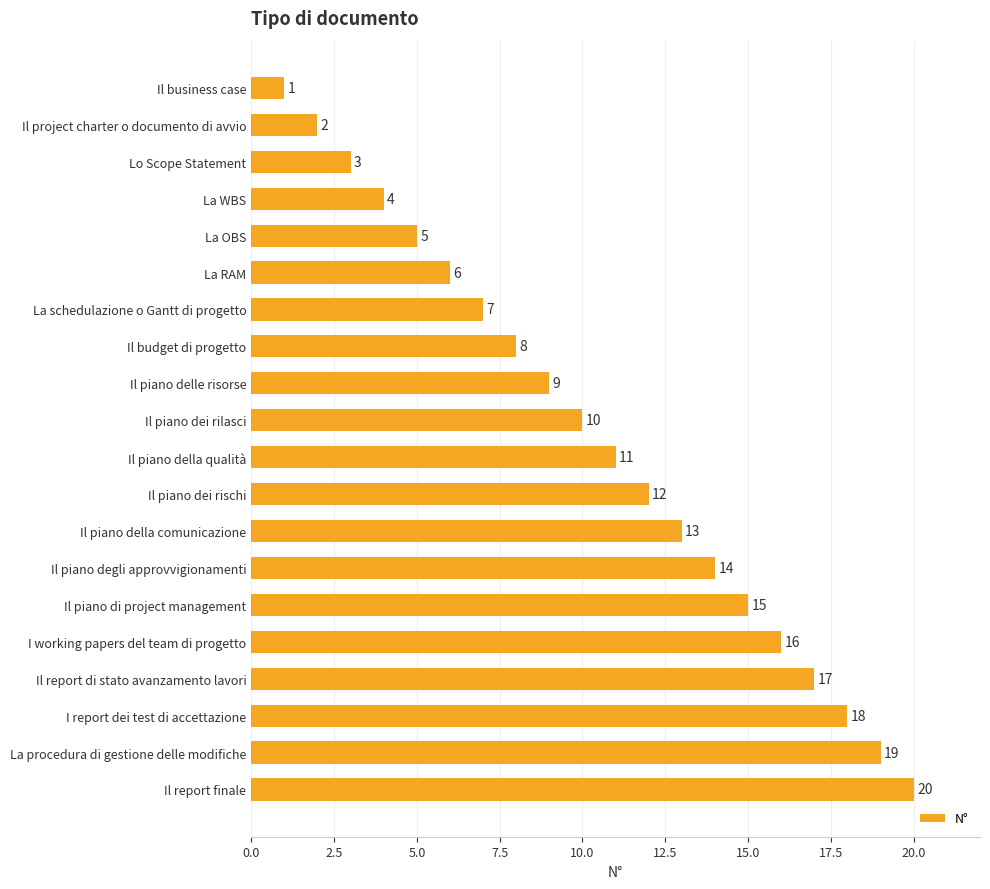

What is the difference between the maximum and minimum values?

19